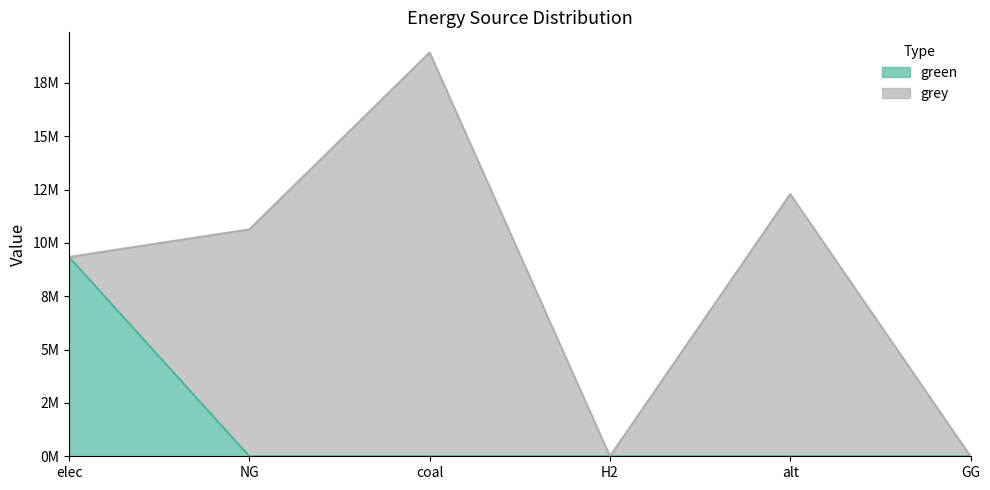

What is the sum of the values at H2 and elec?

9340137.1